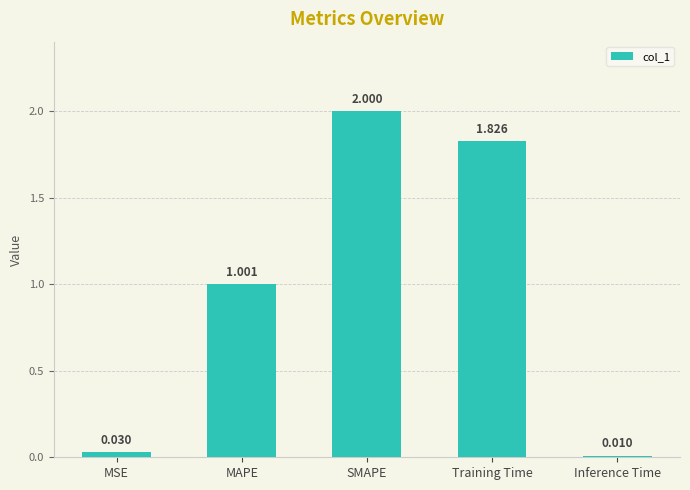

Rank the categories by value from highest to lowest.

SMAPE, Training Time, MAPE, MSE, Inference Time